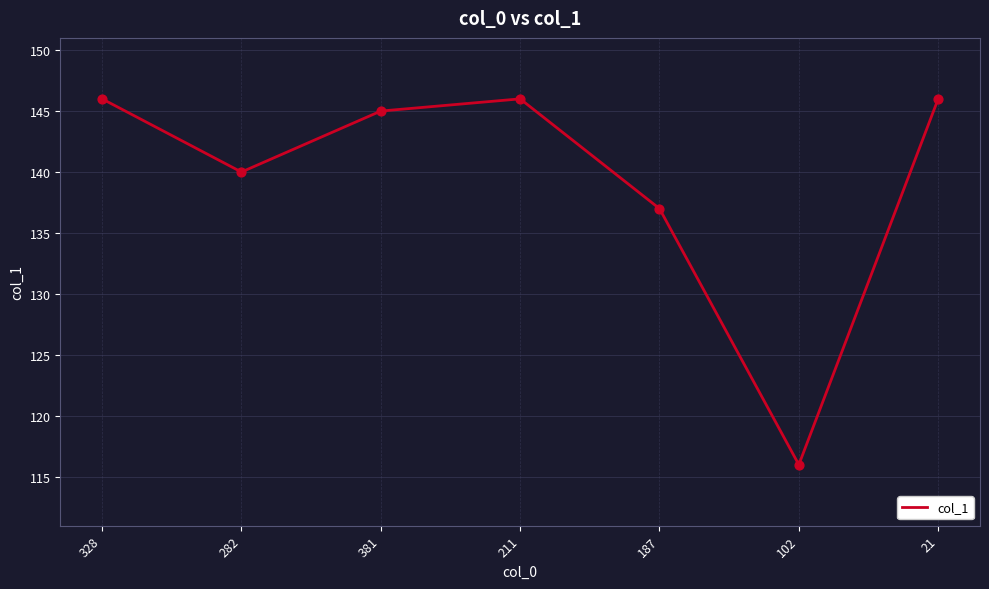

What is the ratio of the value at 282 to the value at 102?

1.2